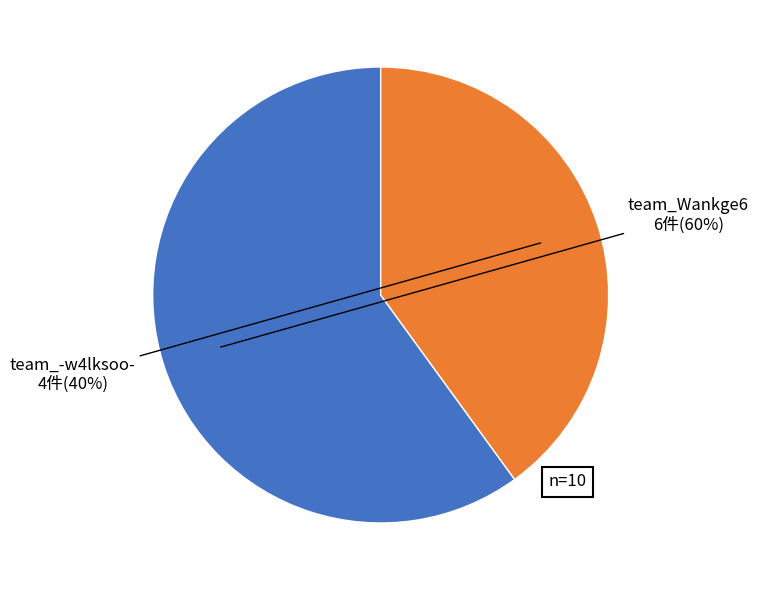

To the nearest percent, what is the difference between the largest and smallest slice percentages?

20%